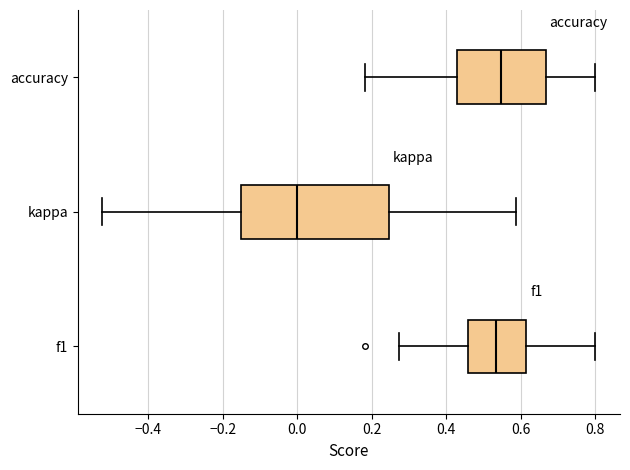

Which box is the widest, from its left edge to its right edge?

kappa